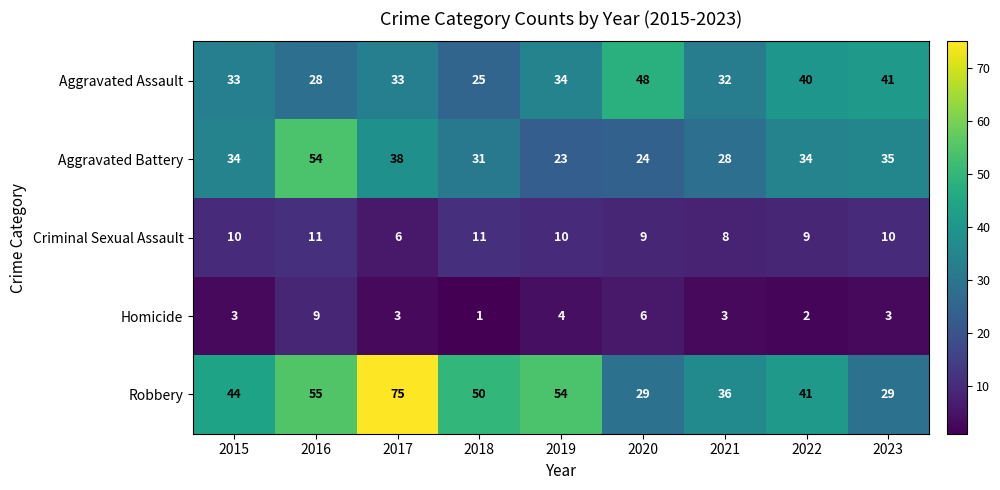

At which category is the sum across all series the highest?

2016